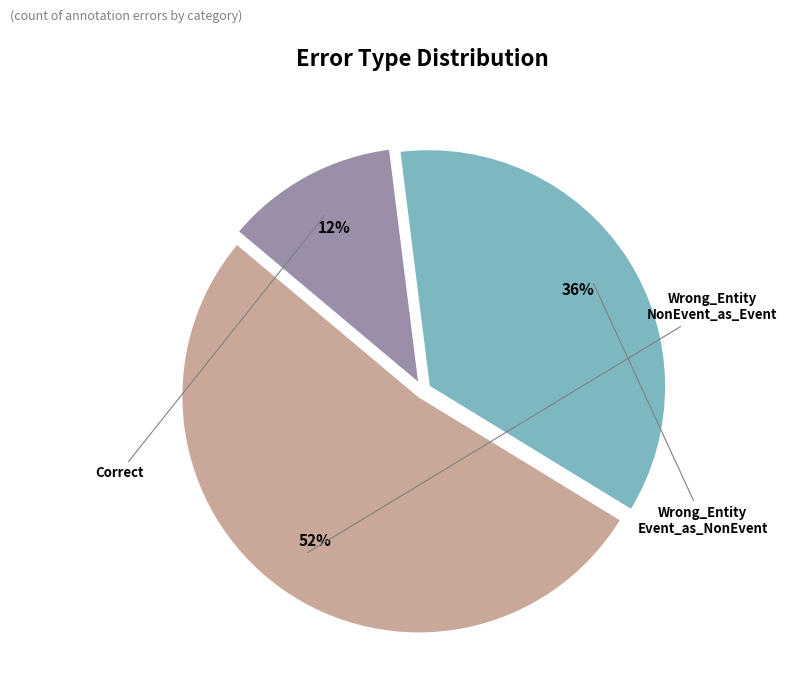

How many segments does this pie chart have?

3